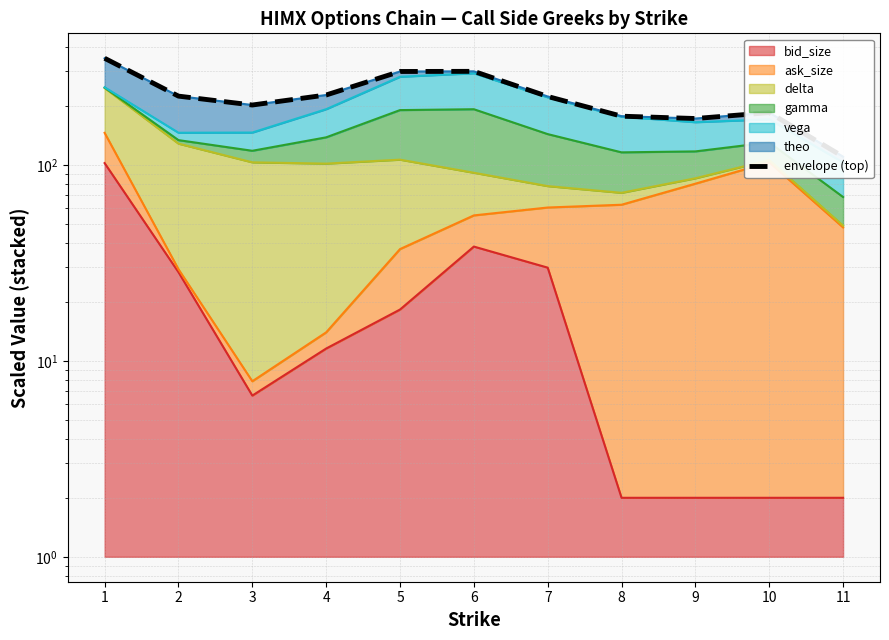

List the labels in order of value, largest first.

1, 6, 5, 4, 2, 7, 3, 10, 8, 9, 11